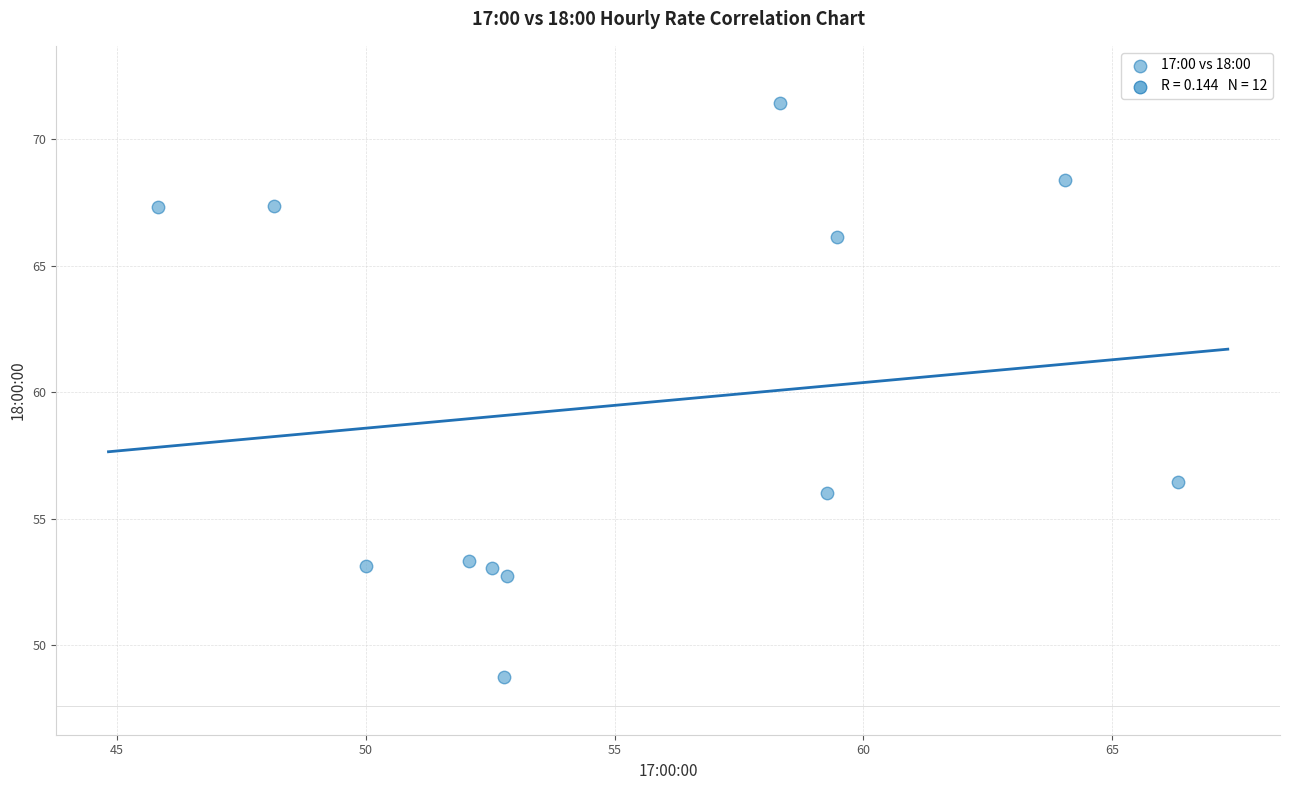

What Y value in the scatter plot is closest to 60?

56.5